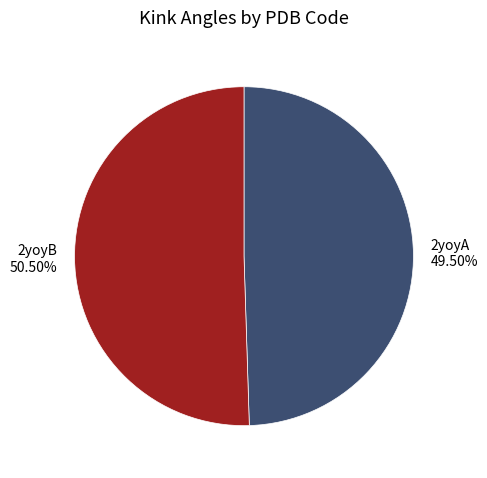

Combined, do 2yoyA and 2yoyB account for over 50%?

Yes